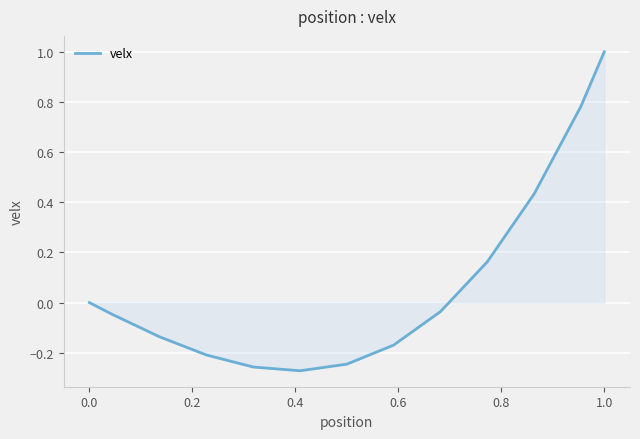

What is the greatest value displayed?

1.0